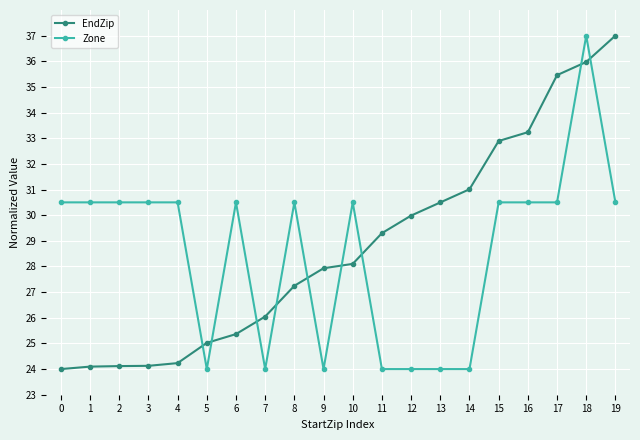

Which series has the largest total across all categories?

EndZip